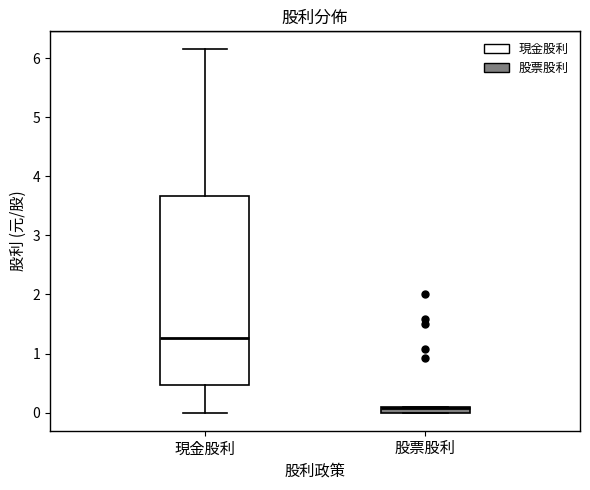

Which box's median line is the lowest?

股票股利